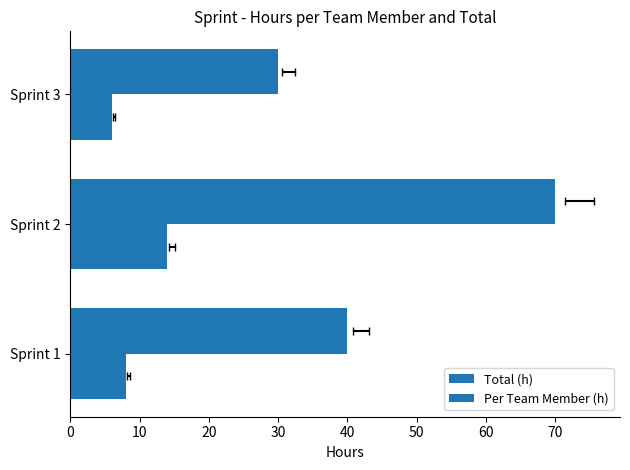

Is the value of Per Team Member (h) at Sprint 2 greater than the value of Total (h) at Sprint 3?

No